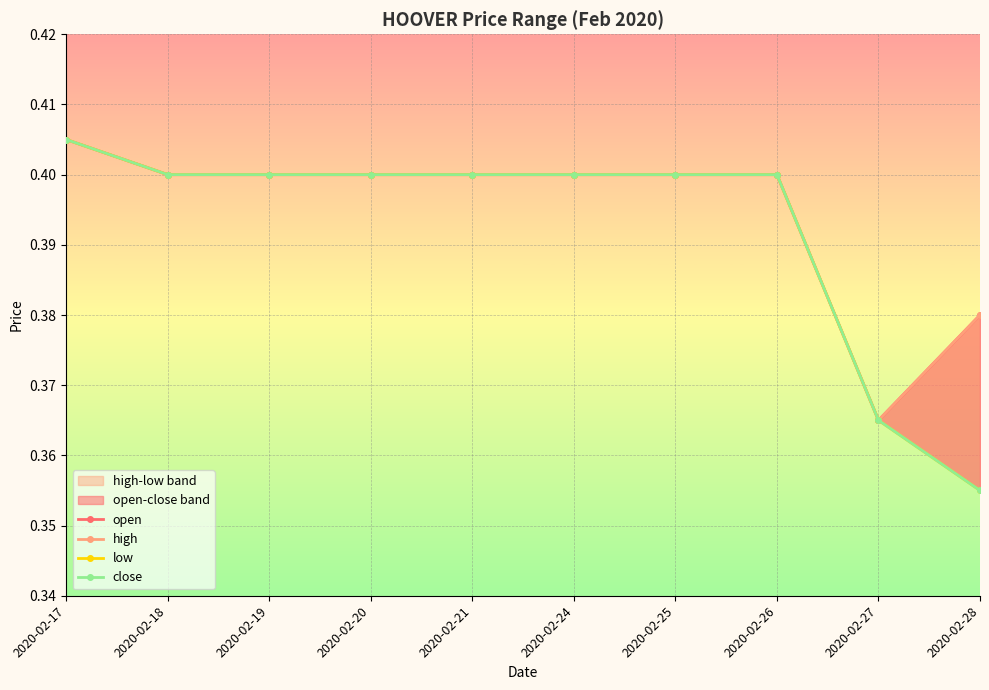

At which label is open closest to 0?

2020-02-27